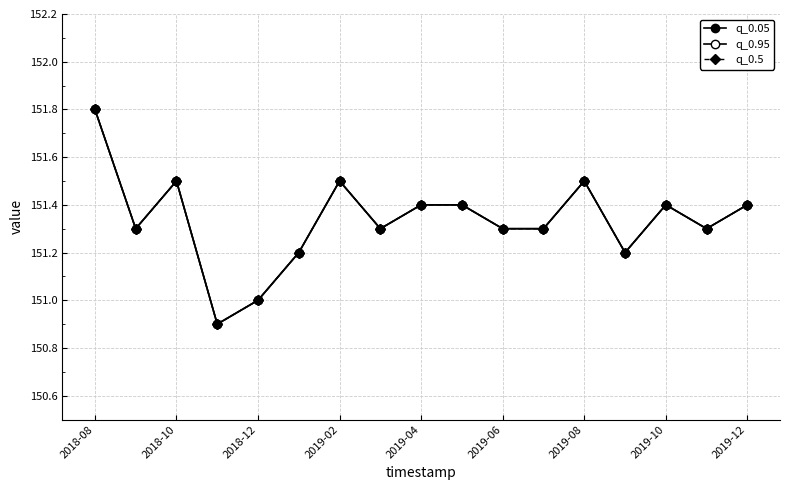

How many interior local peaks does the q_0.05 series have?

4